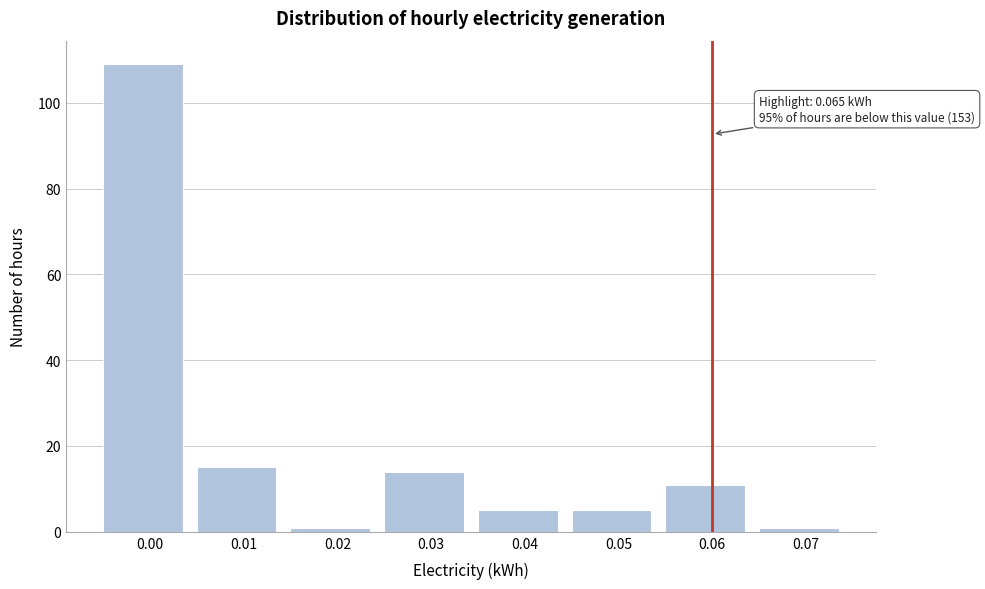

Reading right to left, what are all the values shown in this chart?

1	11	5	5	14	1	15	109